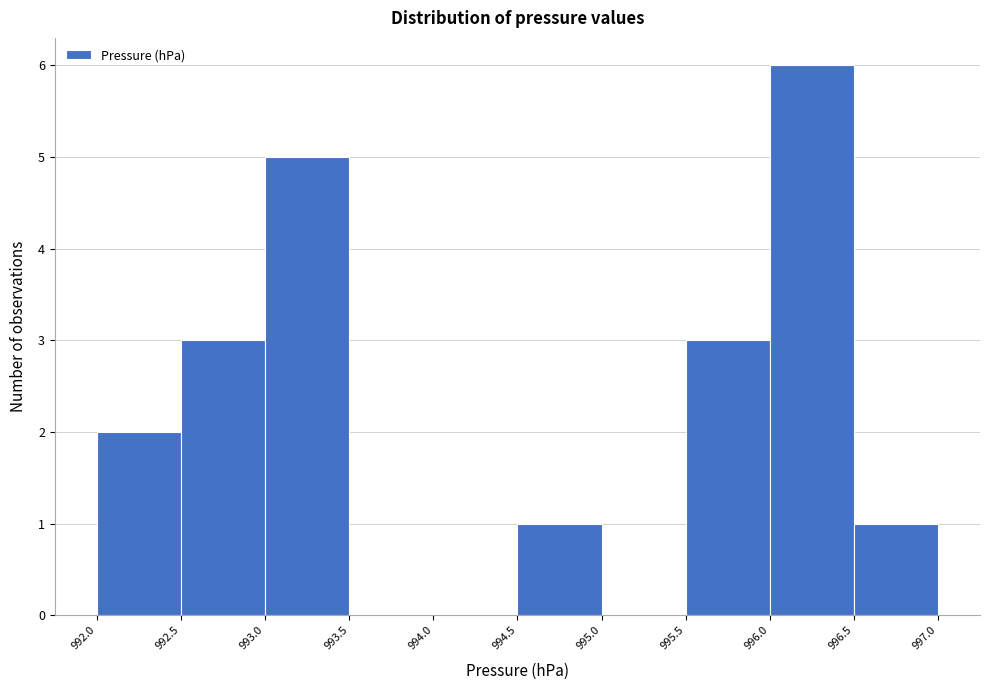

Reading left to right, transcribe this chart: for each bar, give the range it covers on the x-axis and its height. The values are not printed on the chart, so give them approximately, as read against the axis.

992.0 to 992.5: 2
992.5 to 993.0: 3
993.0 to 993.5: 5
993.5 to 994.0: 0
994.0 to 994.5: 0
994.5 to 995.0: 1
995.0 to 995.5: 0
995.5 to 996.0: 3
996.0 to 996.5: 6
996.5 to 997.0: 1